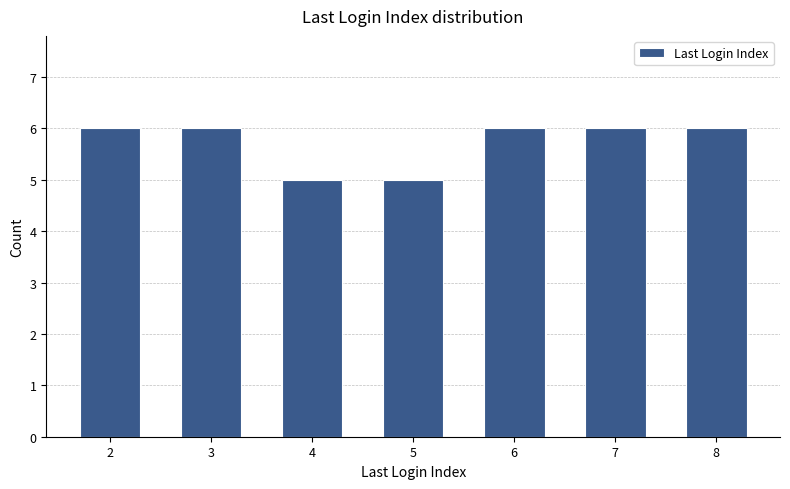

What is the value of the 1st bar from the left?

6